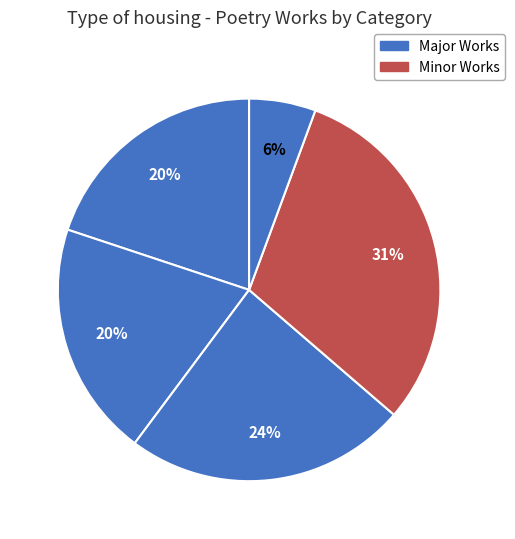

How many segments does this pie chart have?

5